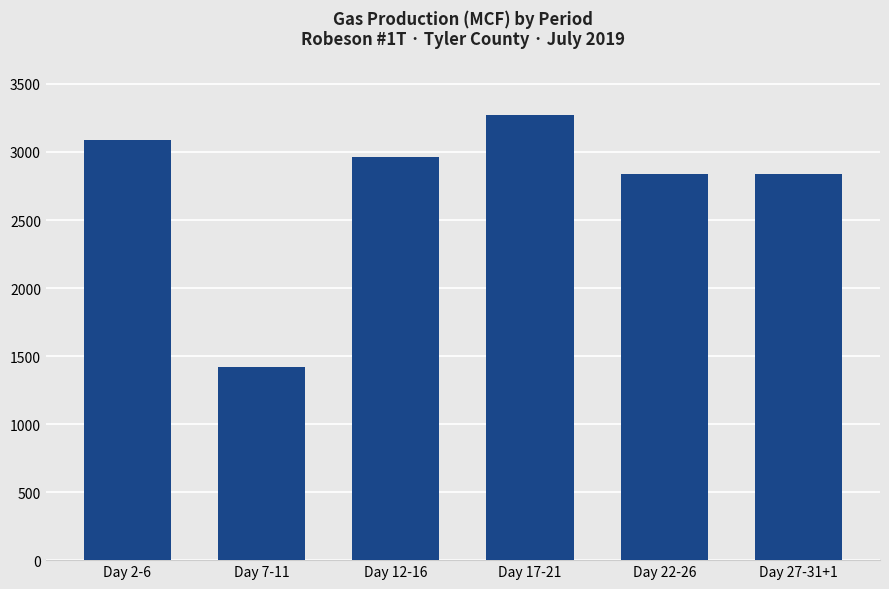

Which has a higher value, Day 17-21 or Day 22-26?

Day 17-21